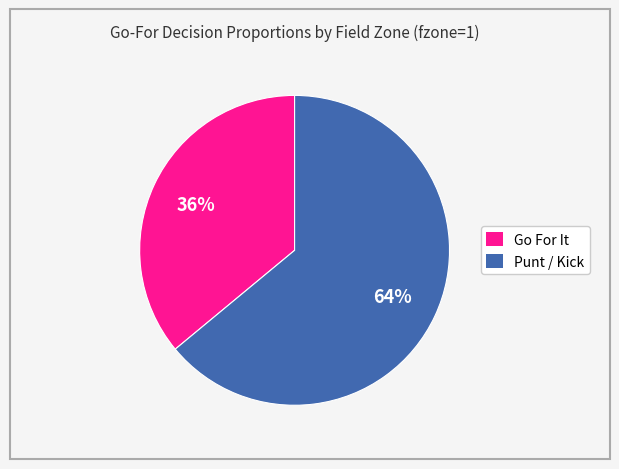

Is the sum of Go For It and Punt / Kick greater than half?

Yes